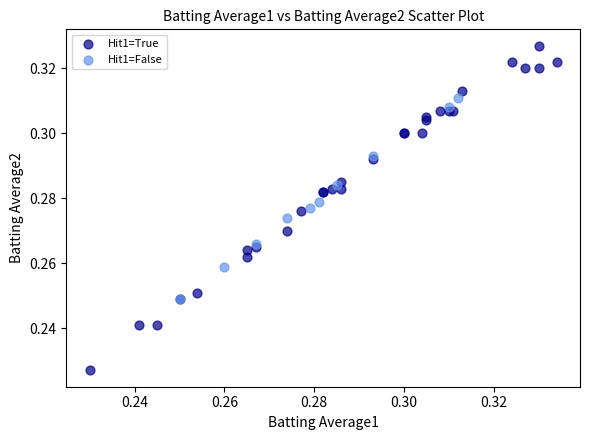

Which series reaches the minimum Y coordinate?

Hit1=True